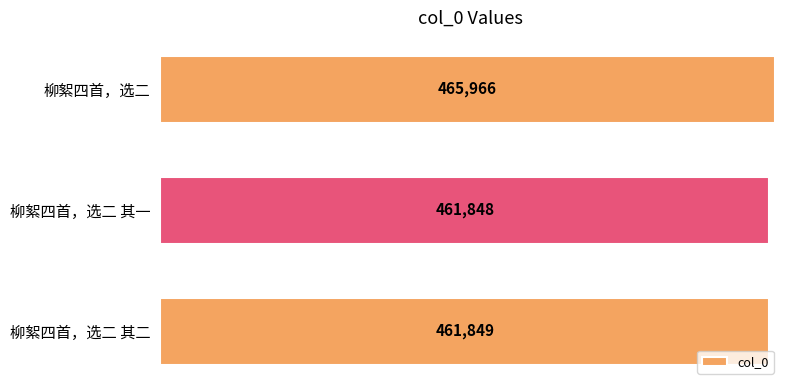

Does the chart contain stacked bars?

No